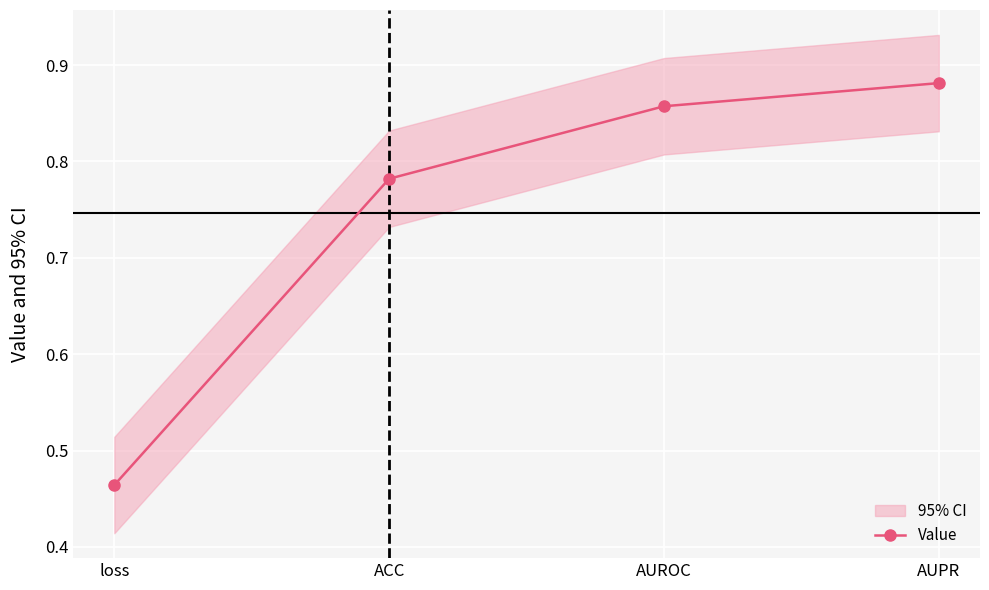

What is the smallest value displayed?

0.5